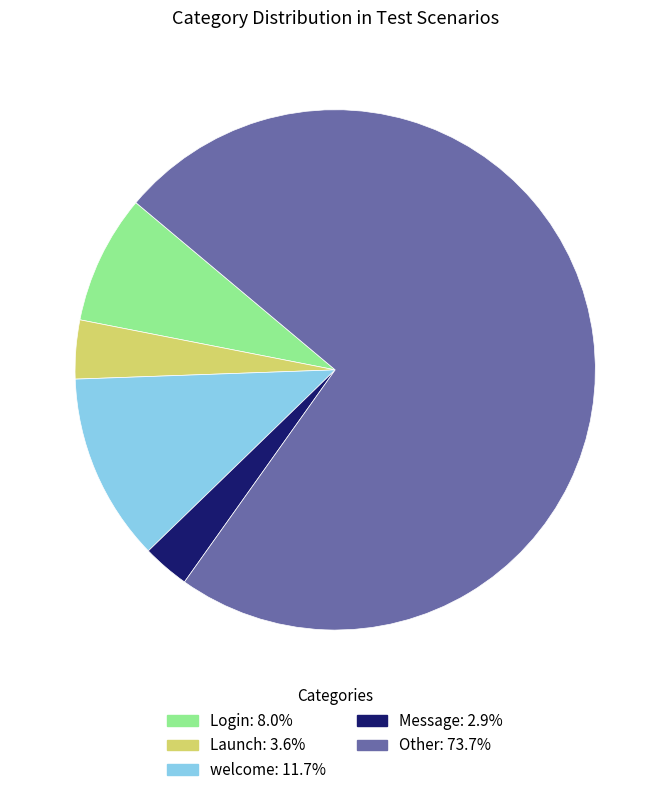

Is Launch the majority of the pie?

No